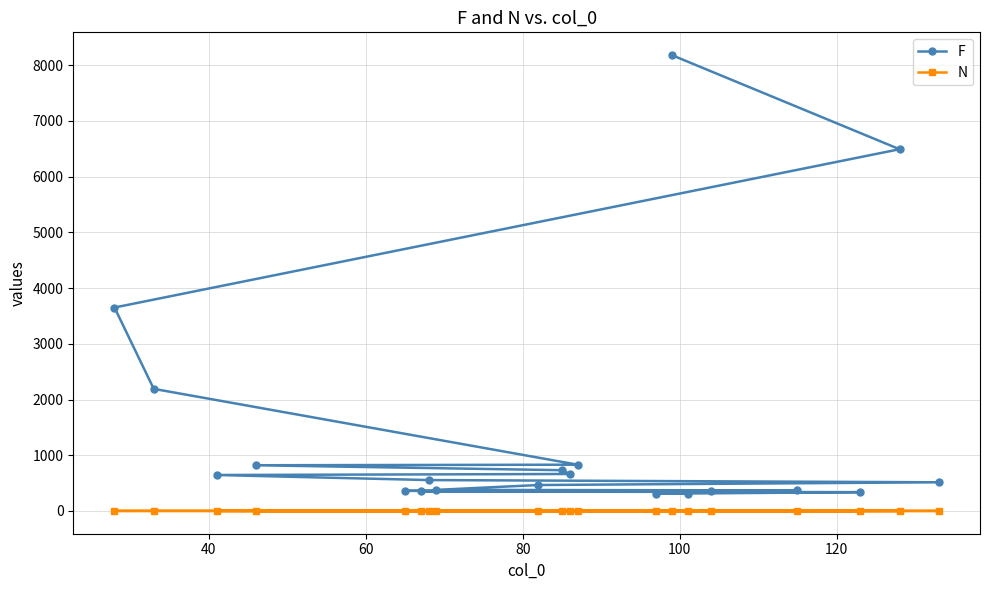

Which series has the largest range (max minus min)?

F